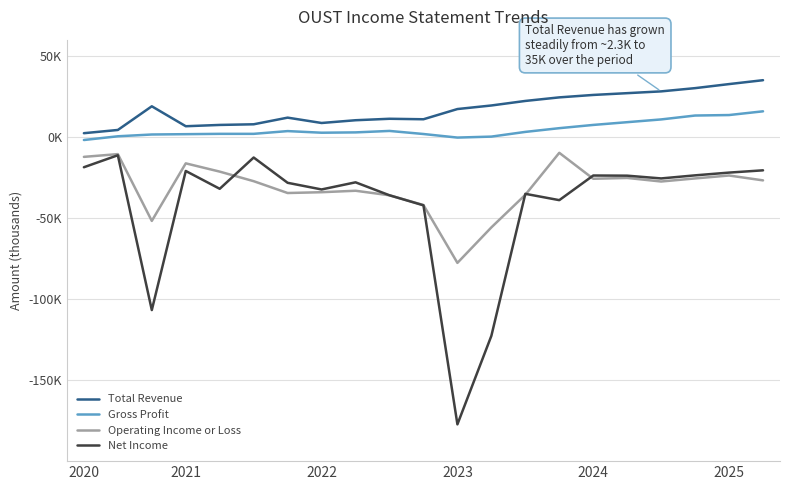

At which category is the sum across all series the highest?

20